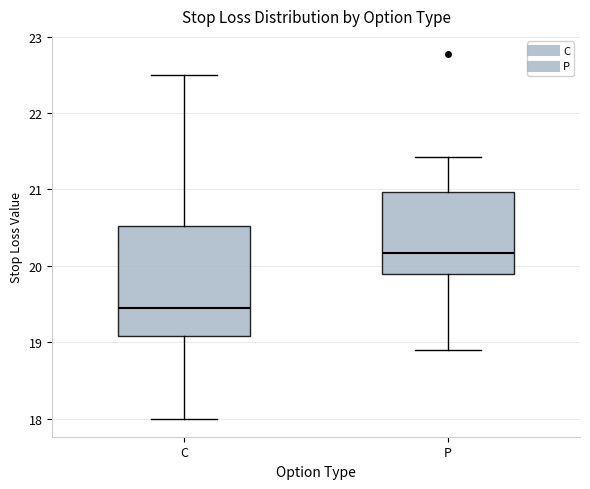

Which box has the highest median line?

P